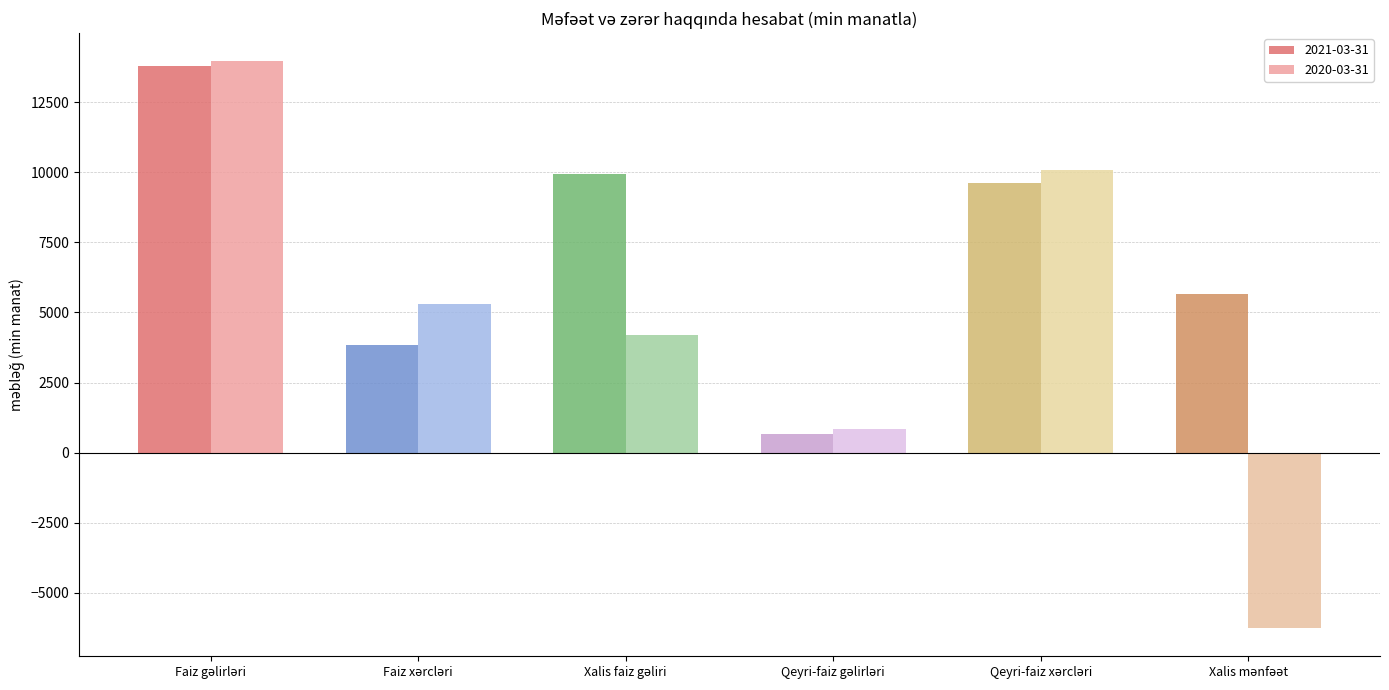

What is the highest value of the 2021-03-31 series?

13787.6